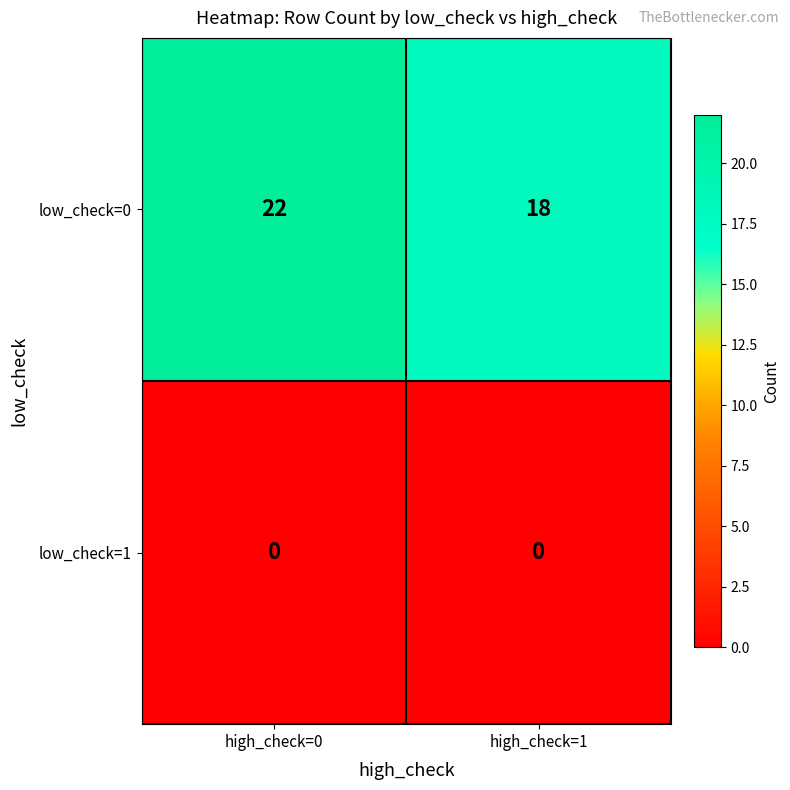

How many categories are shown in the chart?

2